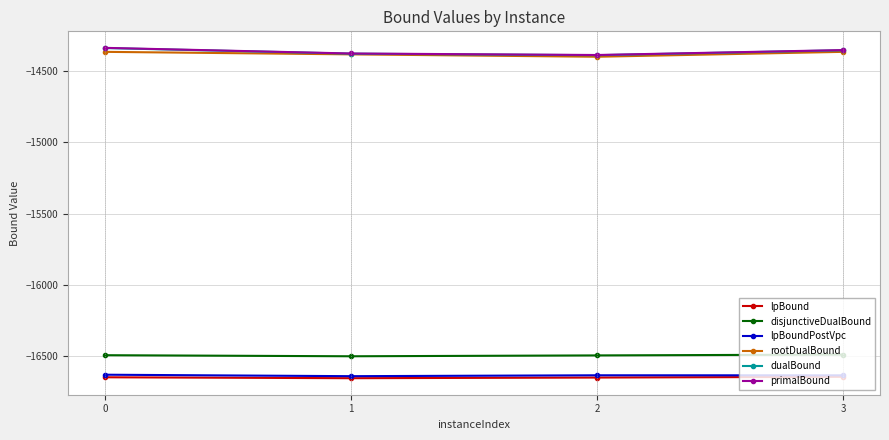

Does the chart have visible grid lines?

Yes